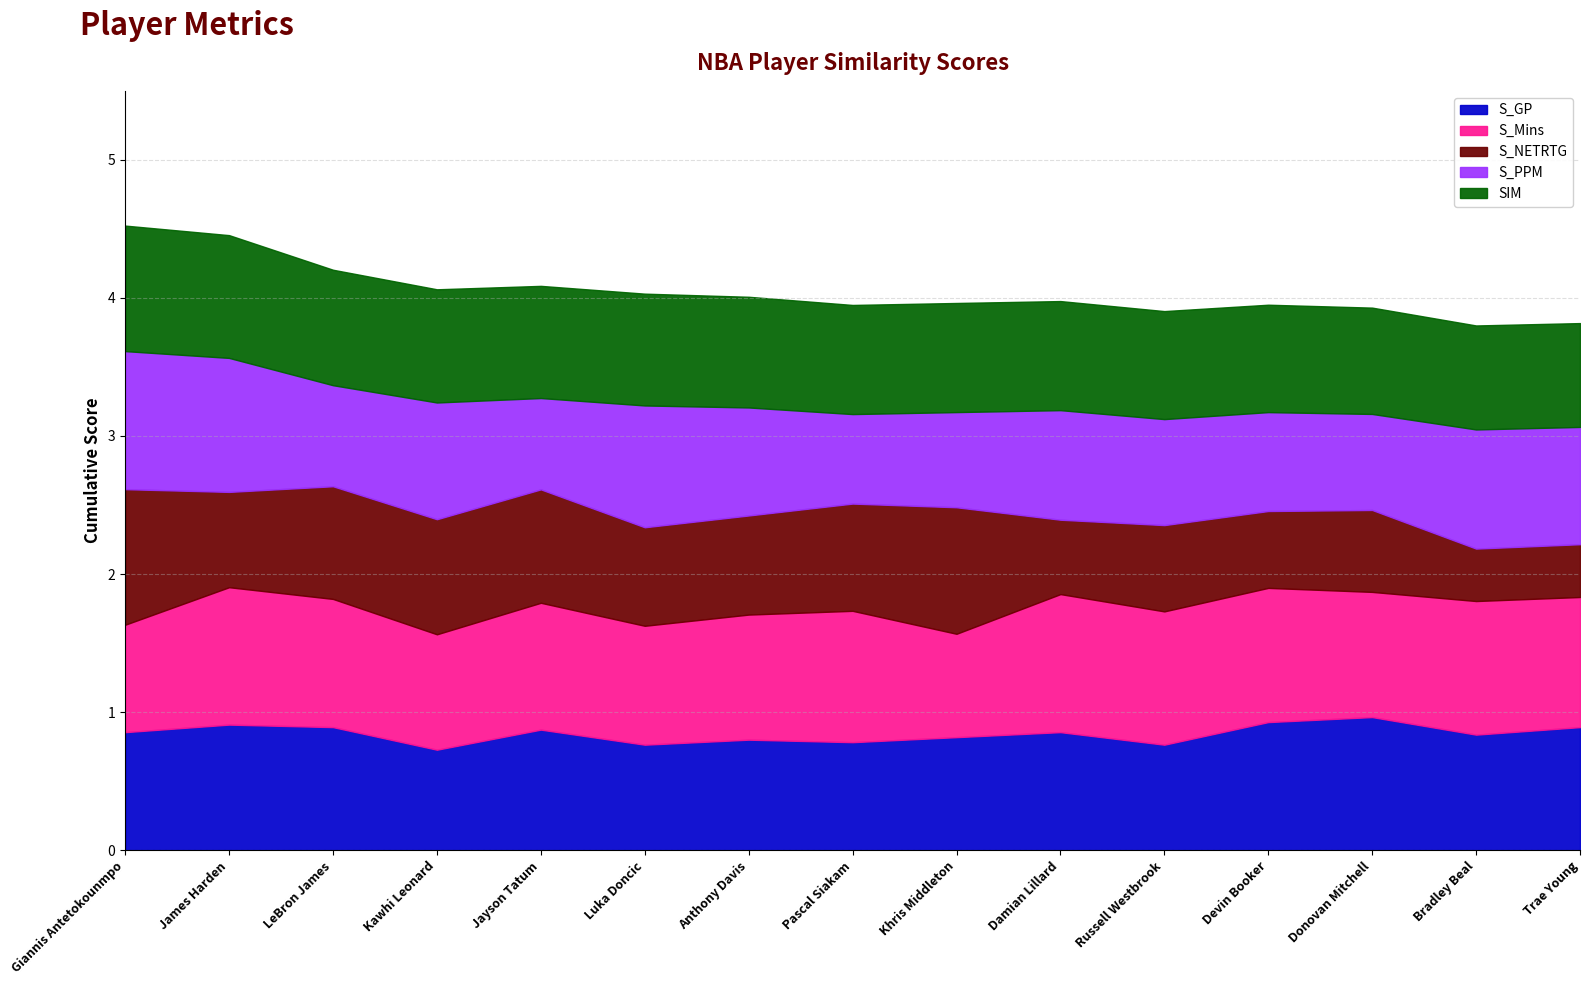

What are all the series names shown in the legend?

S_GP, S_Mins, S_NETRTG, S_PPM, SIM